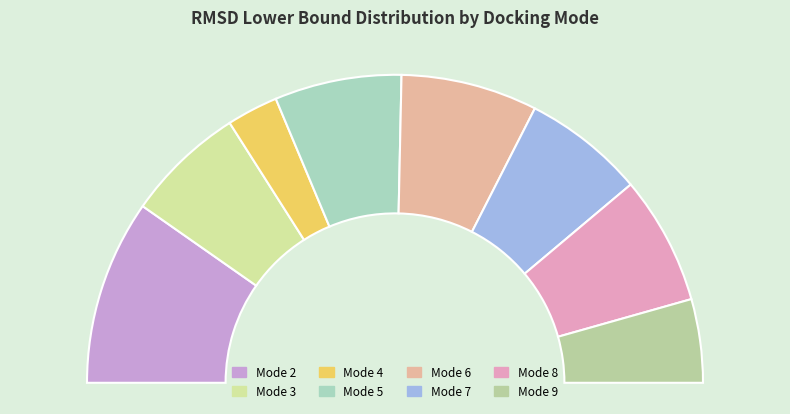

Which slice is the largest?

Mode 2